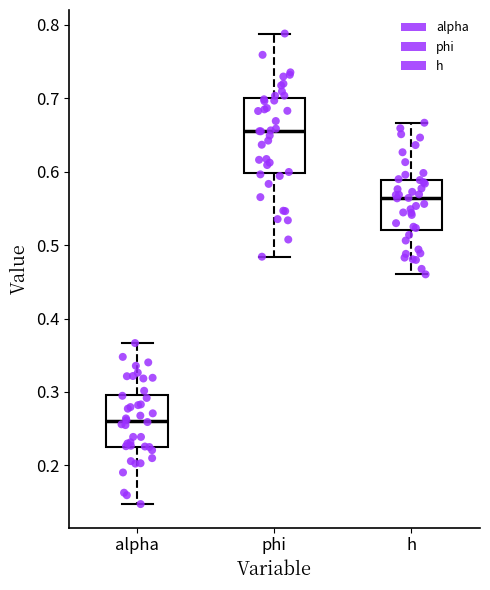

Reading left to right, read every box against the y-axis: the position of its median line, the range the box covers, and the ends of its whiskers. The values are not printed on the chart, so give them approximately, as read against the axis.

alpha: median 0.26, box 0.23 to 0.30, whiskers 0.15 to 0.37
phi: median 0.66, box 0.60 to 0.70, whiskers 0.48 to 0.79
h: median 0.56, box 0.52 to 0.59, whiskers 0.46 to 0.67